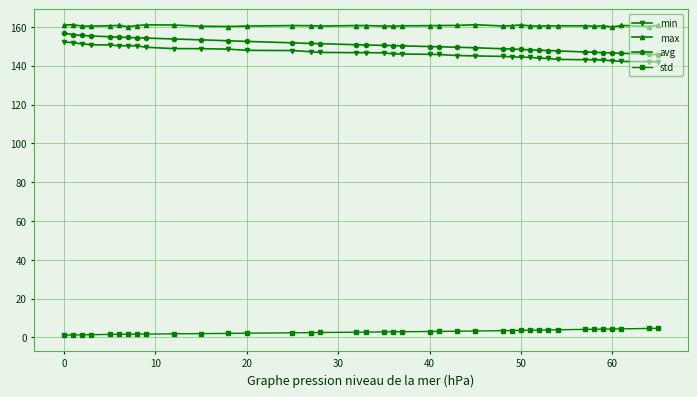

What is the maximum value for min?

152.3